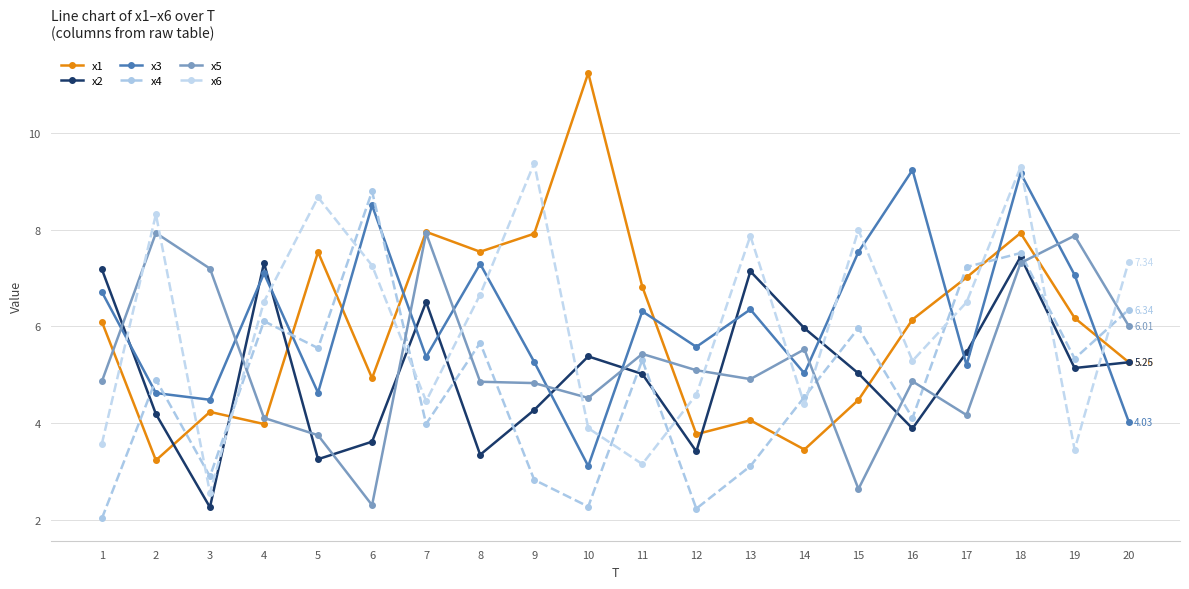

Reading right to left, what are all the values shown in this chart?

x1: 5.3	6.2	7.9	7.0	6.1	4.5	3.4	4.1	3.8	6.8	11.2	7.9	7.5	8.0	4.9	7.5	4.0	4.2	3.2	6.1
x2: 5.3	5.1	7.4	5.5	3.9	5.0	6.0	7.1	3.4	5.0	5.4	4.3	3.3	6.5	3.6	3.2	7.3	2.3	4.2	7.2
x3: 4.0	7.1	9.2	5.2	9.2	7.5	5.0	6.3	5.6	6.3	3.1	5.3	7.3	5.4	8.5	4.6	7.1	4.5	4.6	6.7
x4: 6.3	5.3	7.5	7.2	4.1	6.0	4.5	3.1	2.2	5.3	2.3	2.8	5.7	4.0	8.8	5.5	6.1	2.9	4.9	2.0
x5: 6.0	7.9	7.3	4.2	4.9	2.6	5.5	4.9	5.1	5.4	4.5	4.8	4.9	7.9	2.3	3.7	4.1	7.2	7.9	4.9
x6: 7.3	3.4	9.3	6.5	5.3	8.0	4.4	7.9	4.6	3.1	3.9	9.4	6.7	4.4	7.3	8.7	6.5	2.6	8.3	3.6